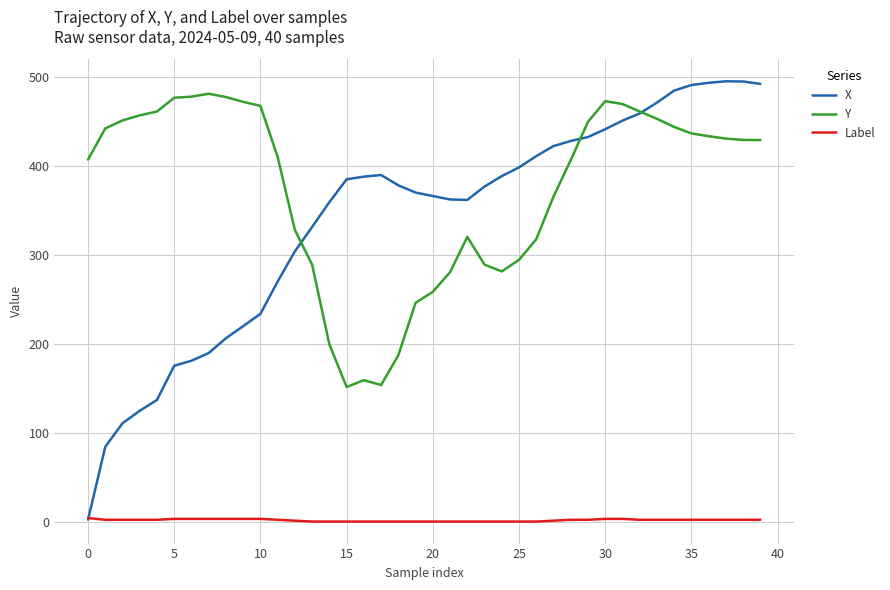

What is the maximum value shown in the chart?

495.0